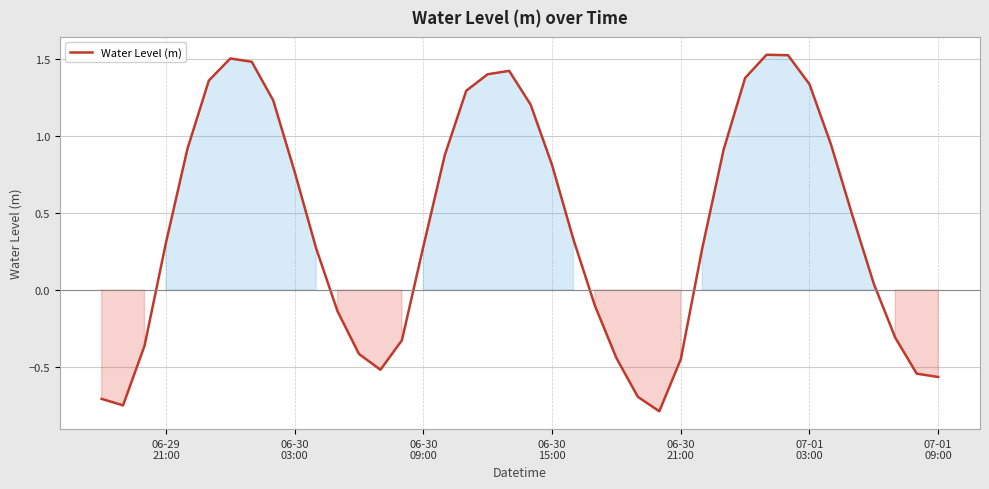

How many lines are shown in the chart?

1